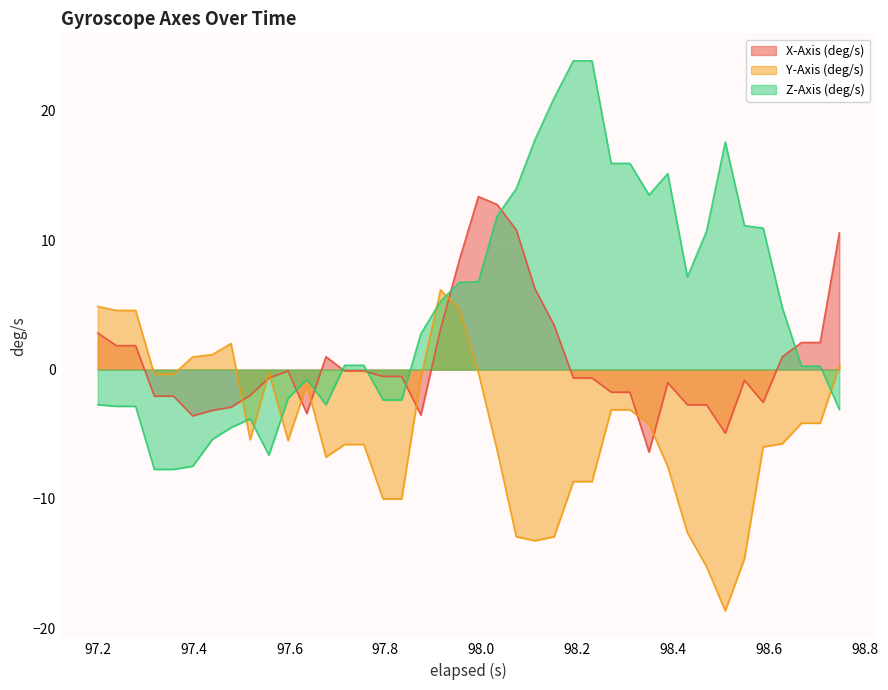

What is the smallest value displayed?

-18.7